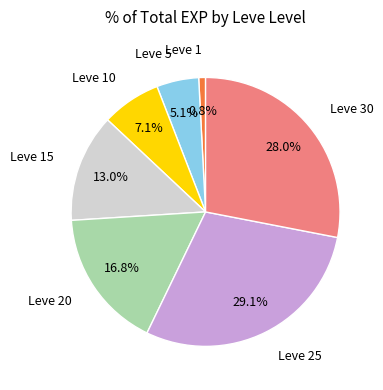

Does any single category account for the majority?

No